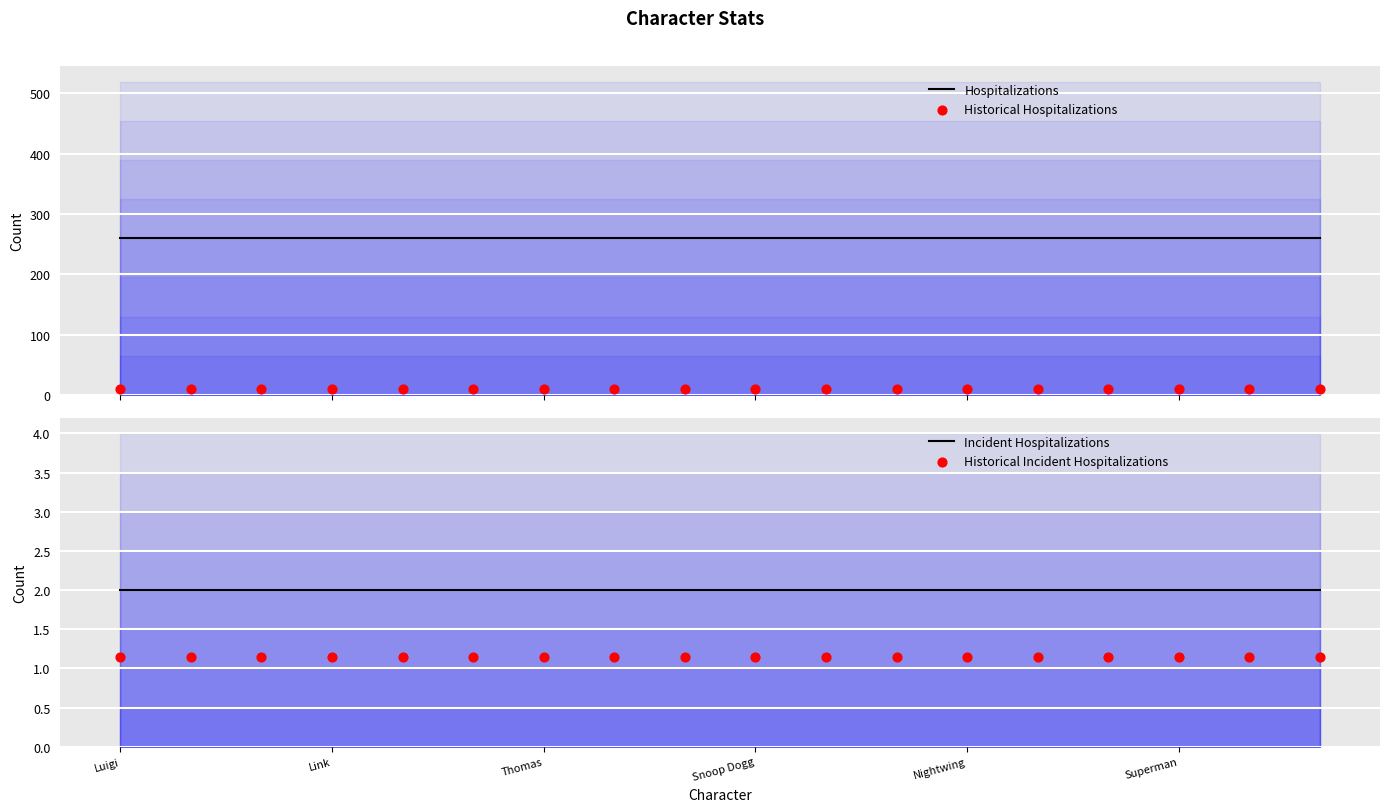

Is the value of Historical Incident Hospitalizations at 10 greater than the value of Hospitalizations at 6?

No